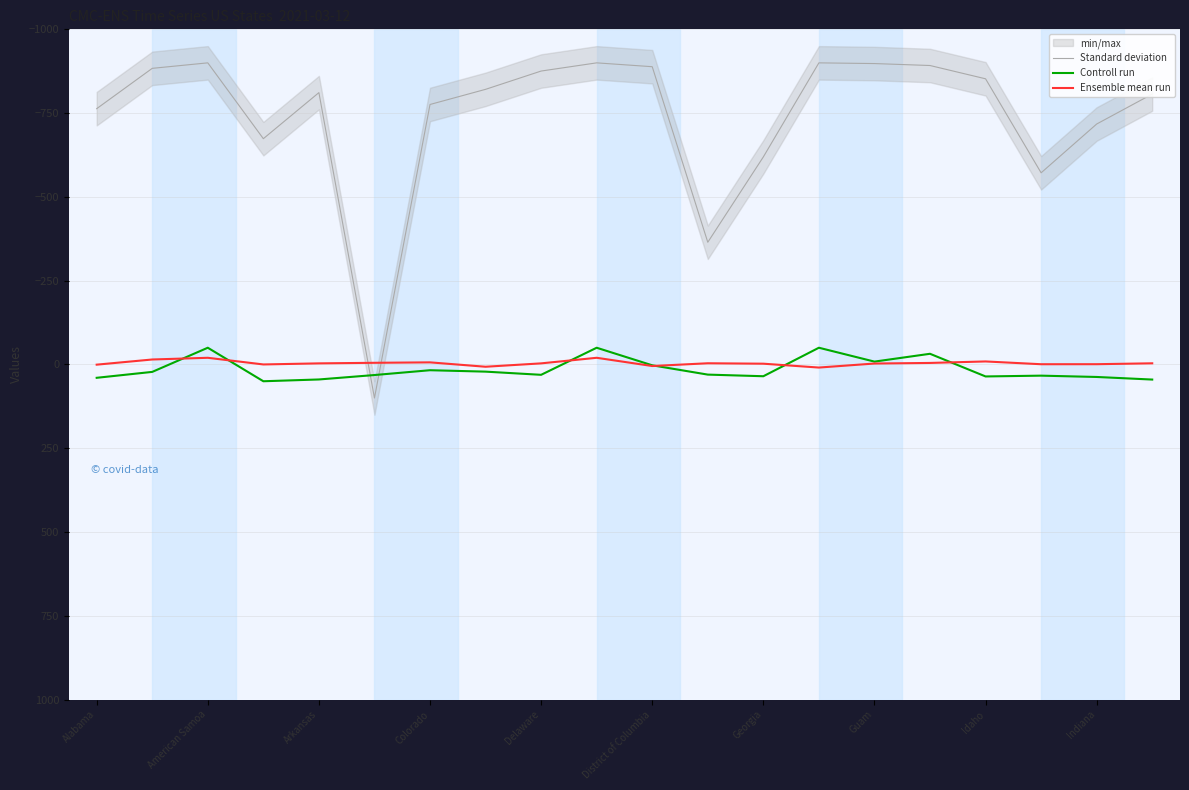

After their last crossing, which series has the higher values: Standard deviation or Ensemble mean run?

Ensemble mean run